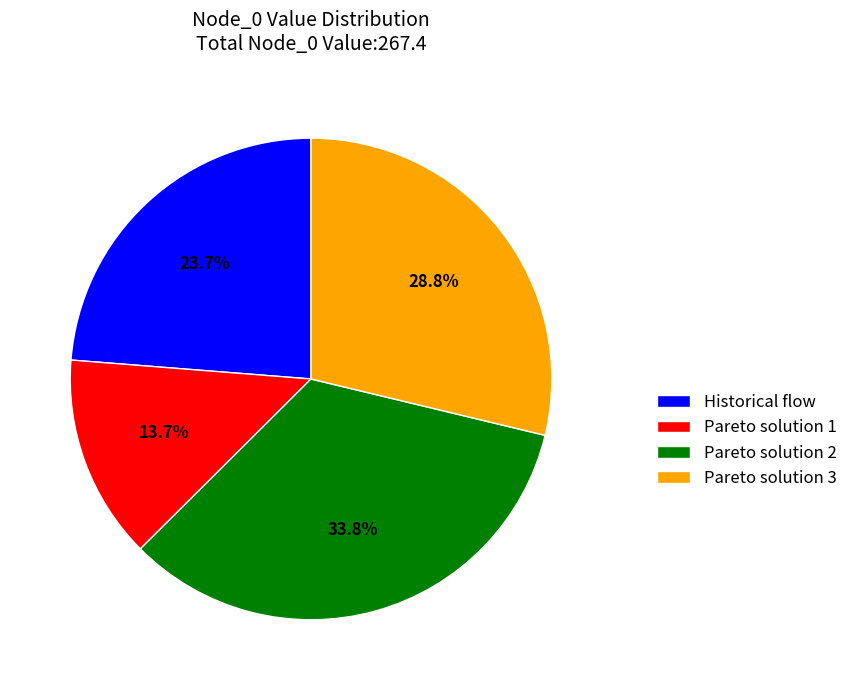

Is Pareto solution 2 the majority of the pie?

No